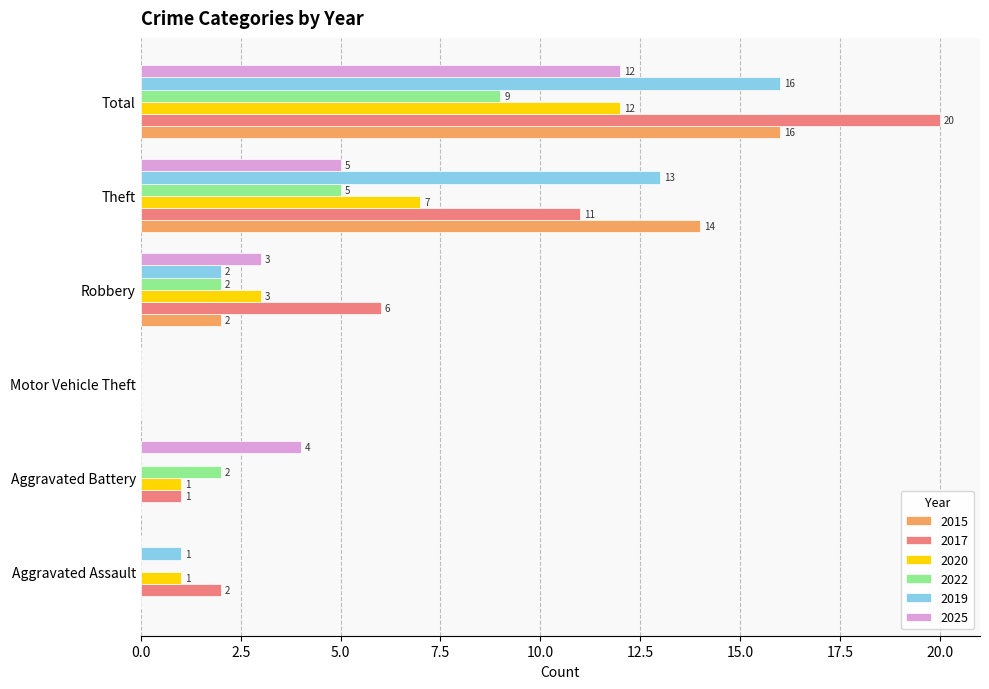

The 2017 series shows -8 at Motor Vehicle Theft. True or false?

False